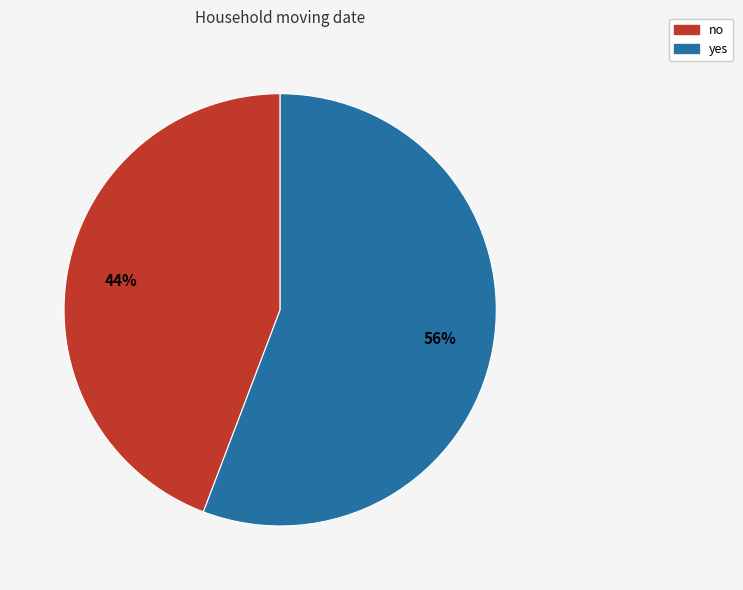

Combined, do no and yes account for over 50%?

Yes